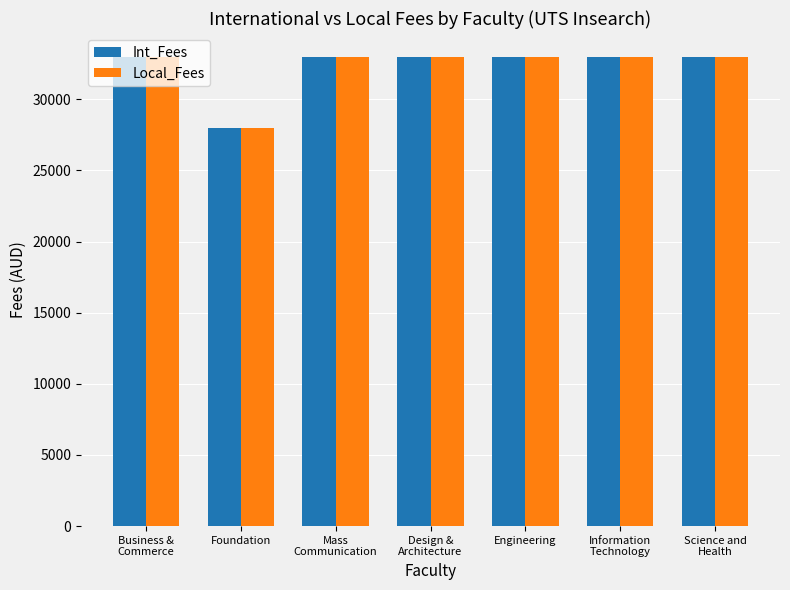

What is the total value across all series at Design &
Architecture?

66000